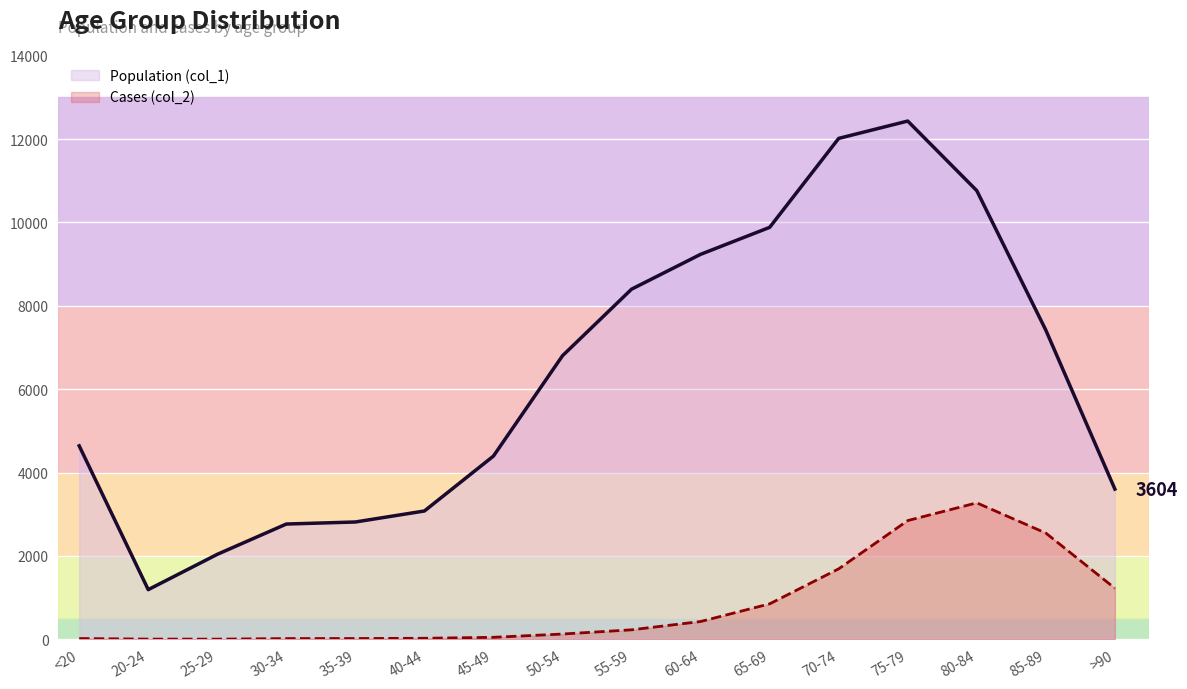

At which label does Cases (col_2) reach its peak?

80-84